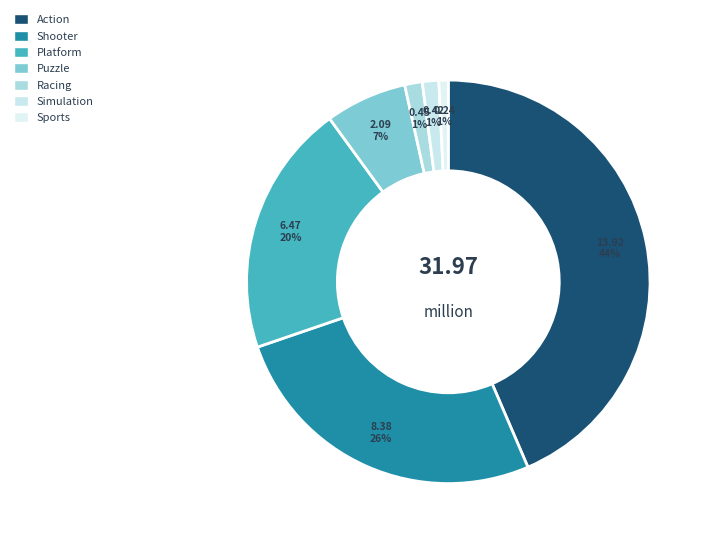

Does Simulation account for over 50% of the chart?

No